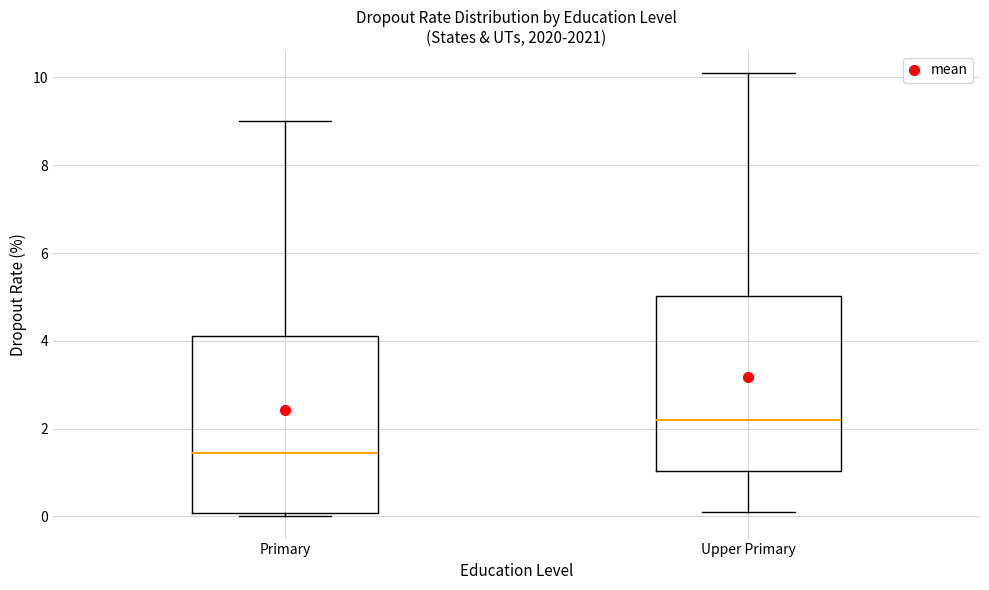

Reading left to right, transcribe this box plot: for each box, give where its median line is, the range the box spans, and where its two whiskers end, as read against the y-axis. The values are not printed on the chart, so give them approximately, as read against the axis.

Primary: median 1.4, box 0.0 to 4.2, whiskers 0.0 (just below the box's lower edge) to 9.0
Upper Primary: median 2.2, box 1.0 to 5.0, whiskers 0.2 to 10.2